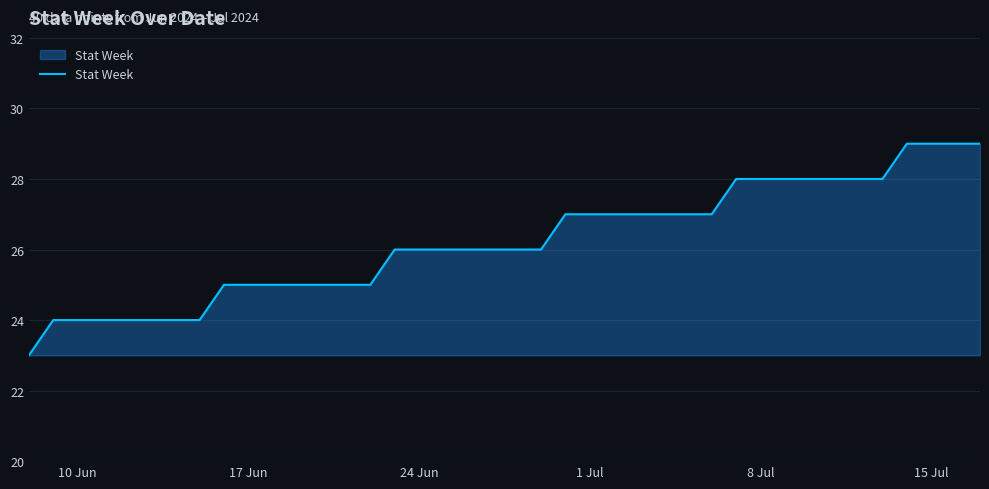

How many series are shown in this chart?

1